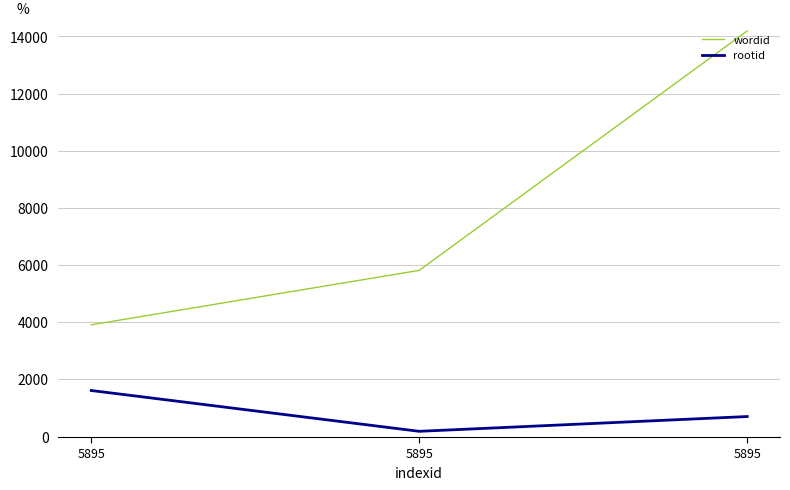

List the labels in order of rootid value, largest first.

5895, 5895, 5895